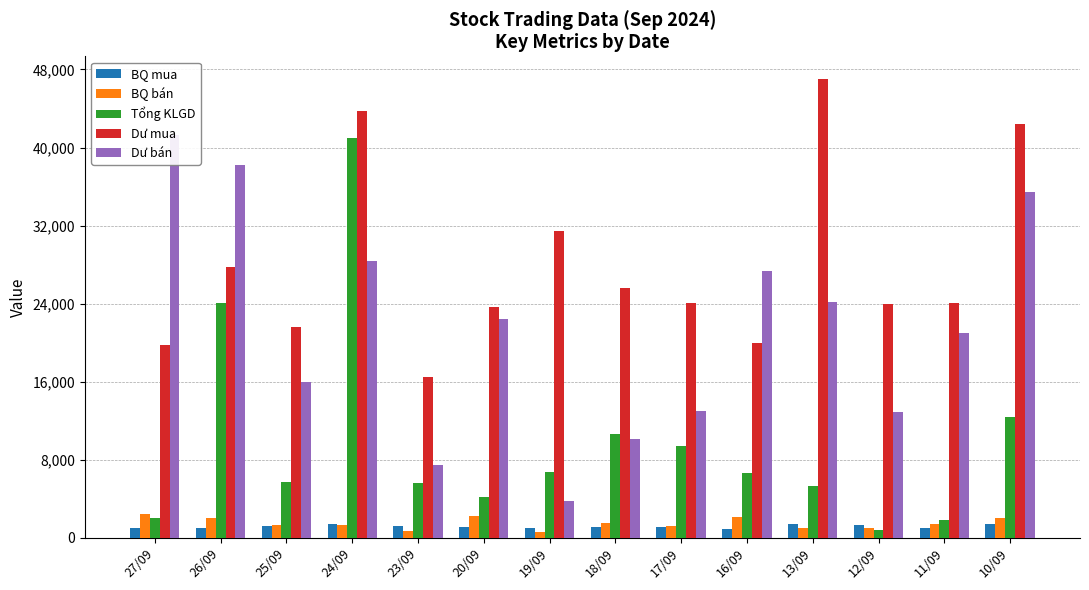

What is the greatest value displayed?

46999